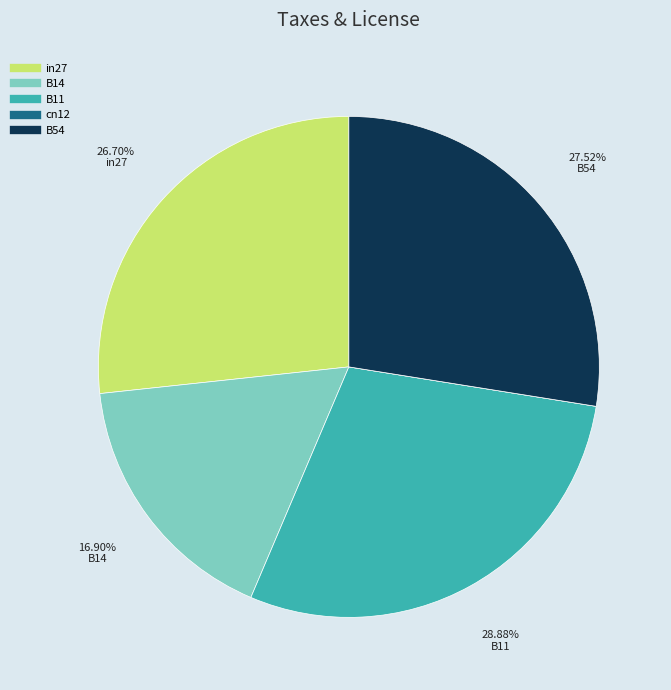

True or false: B54 accounts for 28% of the total.

True